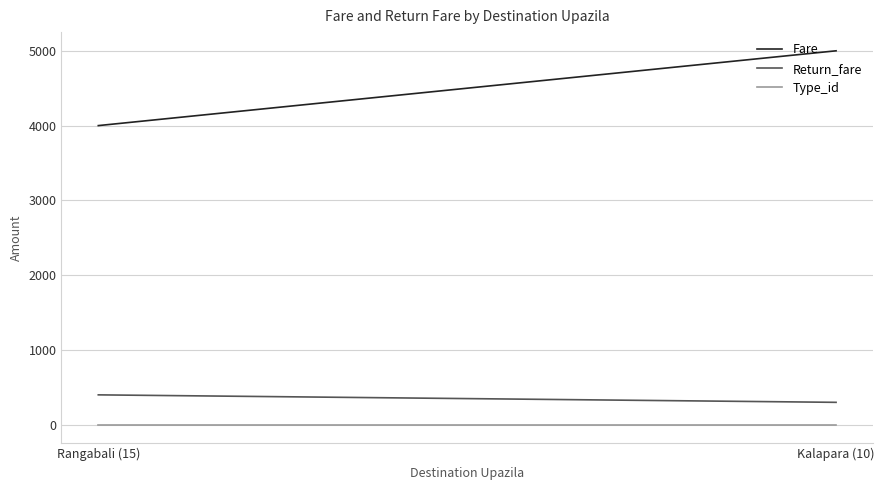

What position from the left is Kalapara (10)?

2